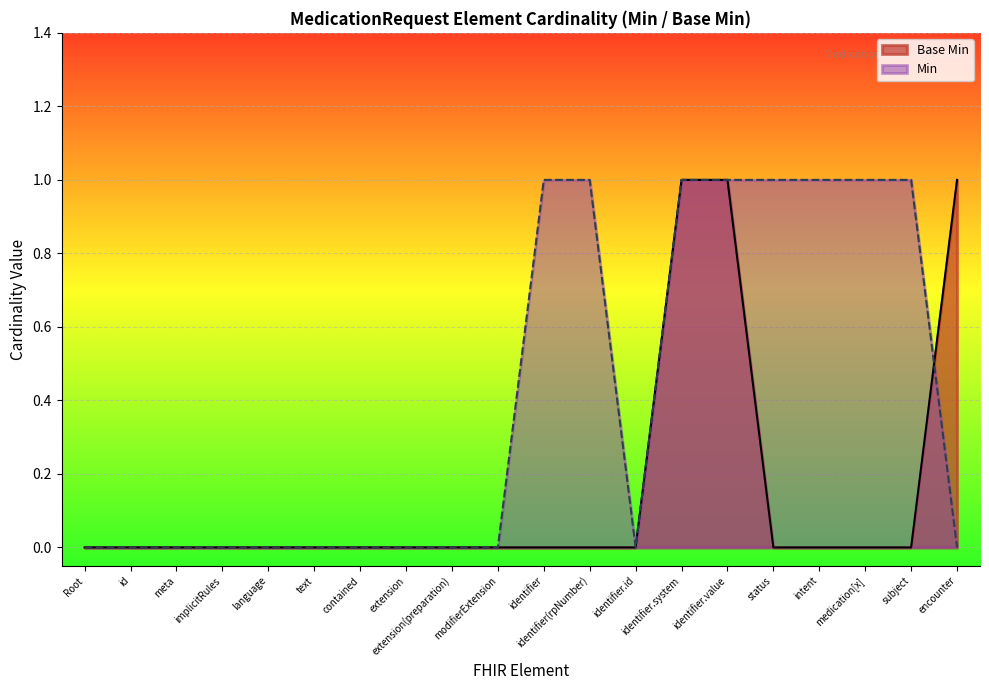

Rank the series by their average value, from highest to lowest.

Min, Base Min